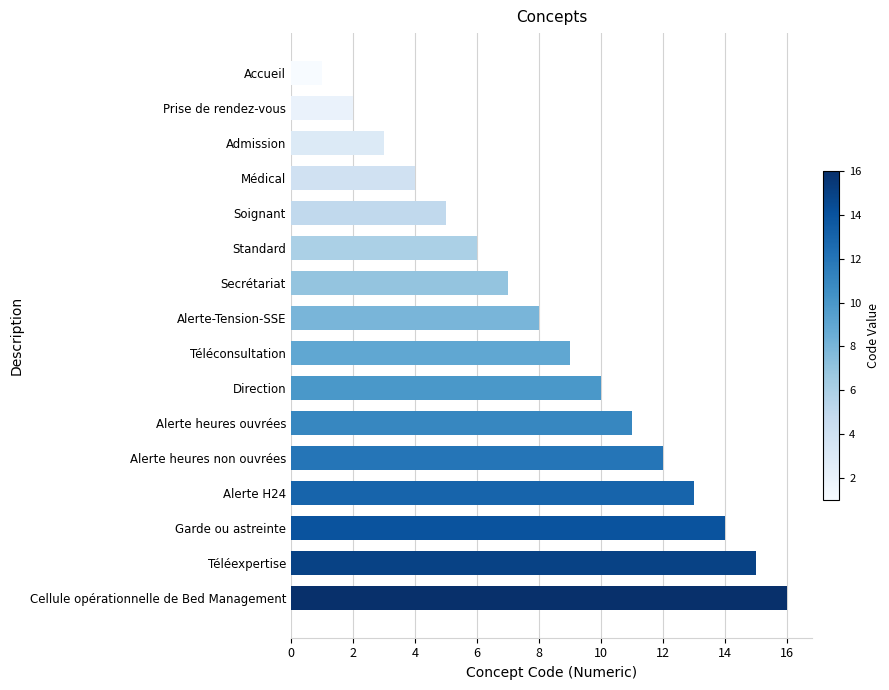

Where is the data nearest to the value 8?

Alerte-Tension-SSE